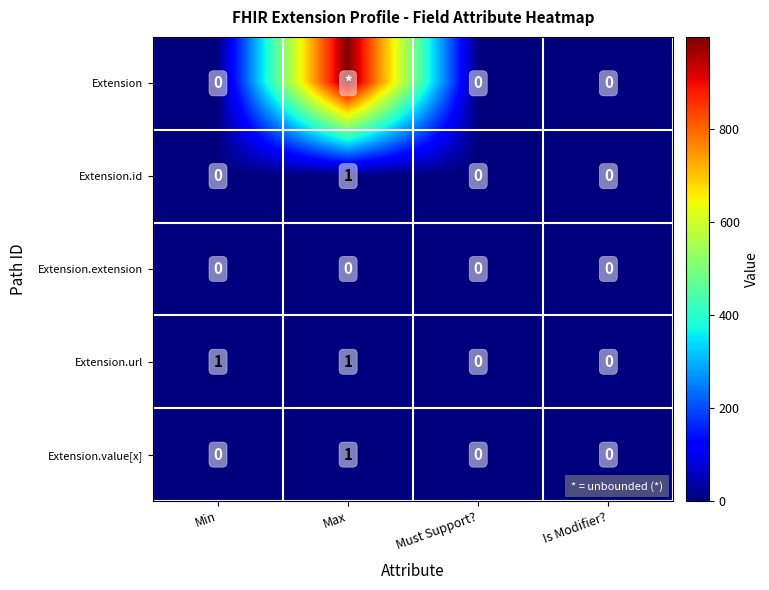

Is it true that Extension.extension equals 0 at Is Modifier??

True